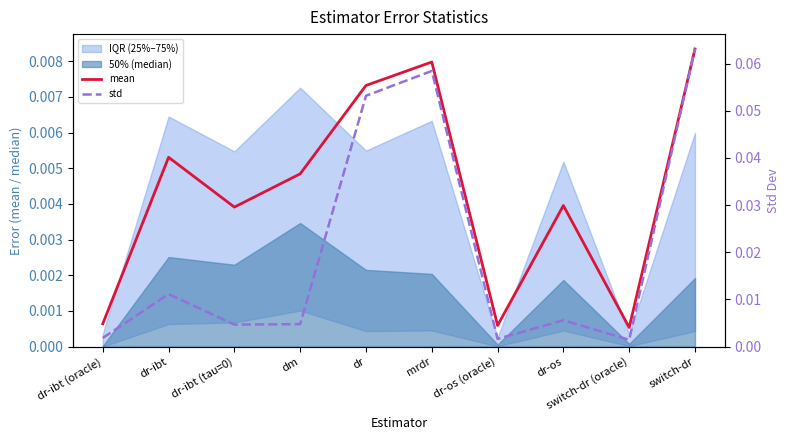

Which series has the widest spread of values?

std